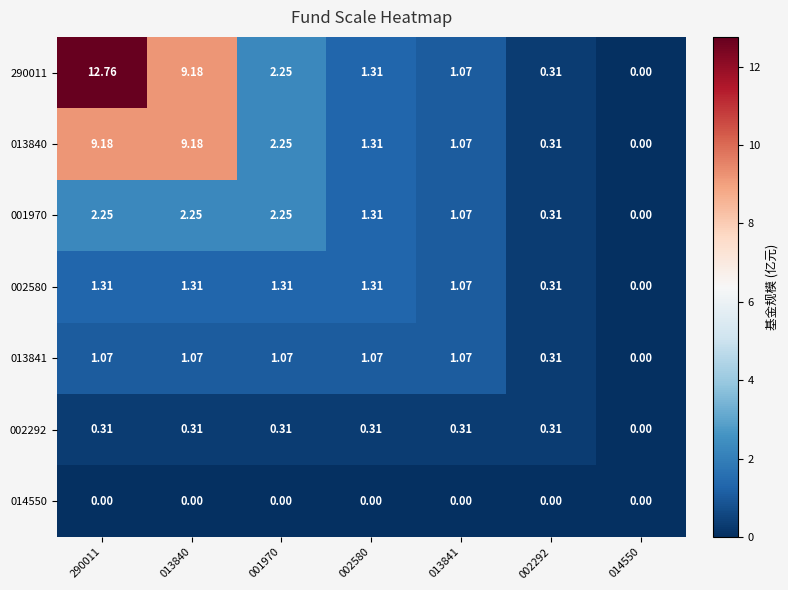

Between 290011 and 002580, which is larger?

290011